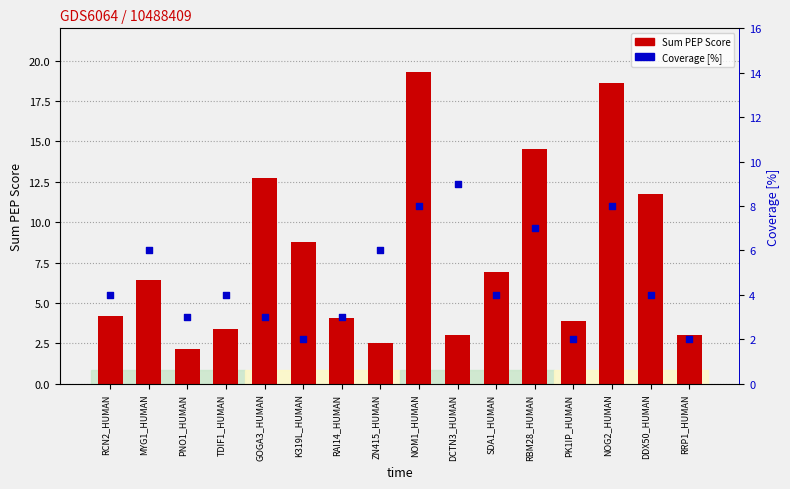

Which series contains the highest Y value?

Sum PEP Score